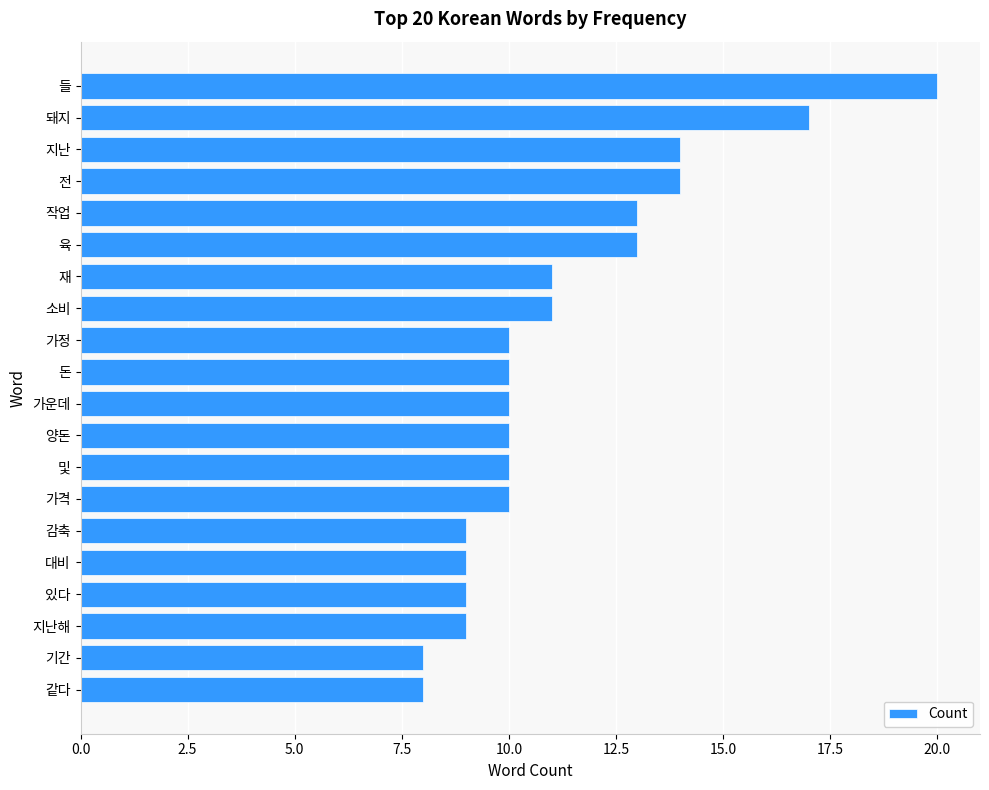

Are the bars horizontal?

Yes